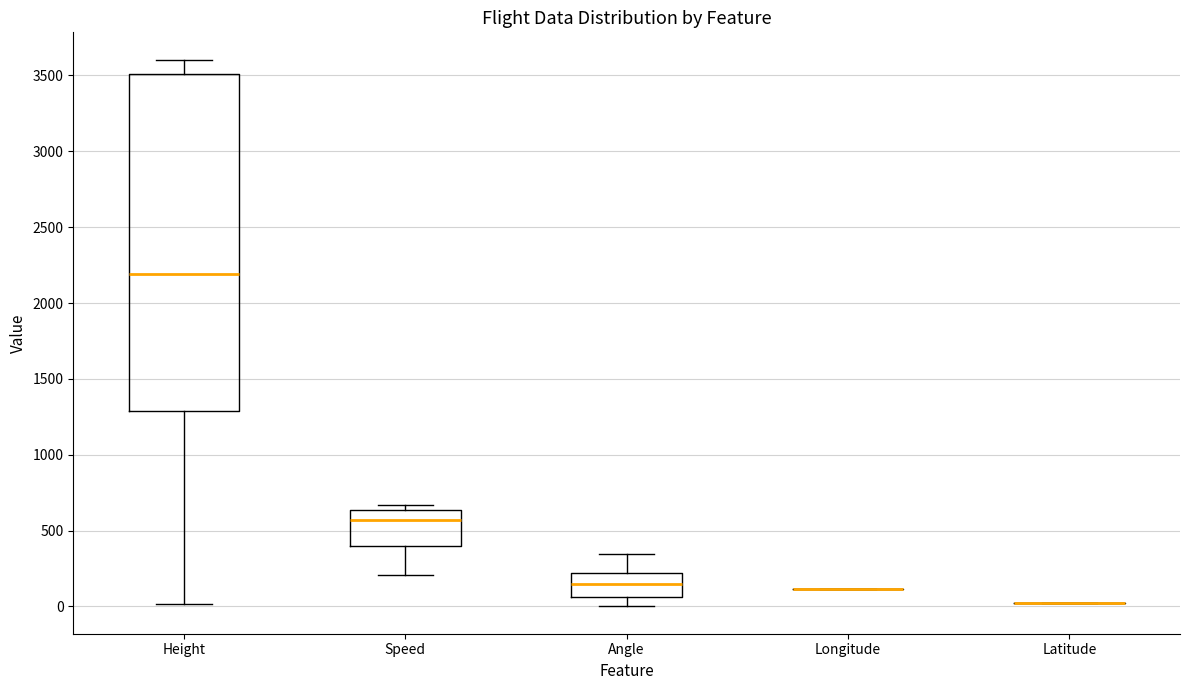

Reading left to right, transcribe this box plot: for each box, give where its median line is, the range the box spans, and where its two whiskers end, as read against the y-axis. The values are not printed on the chart, so give them approximately, as read against the axis.

Height: median 2200, box 1300 to 3500, whiskers 0 to 3600
Speed: median 550, box 400 to 650, whiskers 200 to 650 (just above the box's upper edge)
Angle: median 150, box 50 to 200, whiskers 0 to 350
Longitude: box collapsed to a line at 100, whiskers 100 to 100
Latitude: box collapsed to a line at 0, whiskers 0 to 0